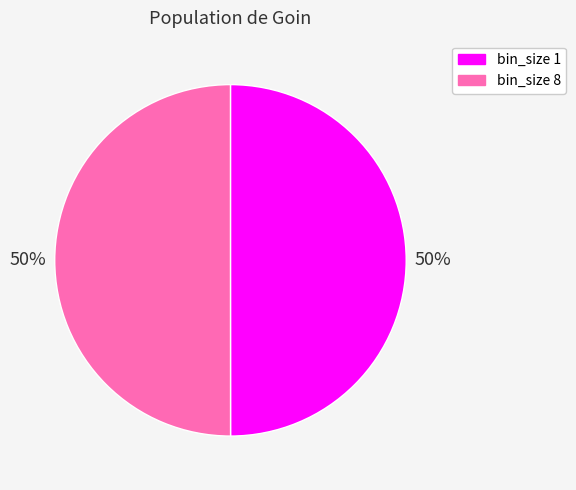

To the nearest percent, what is the average slice percentage?

50%